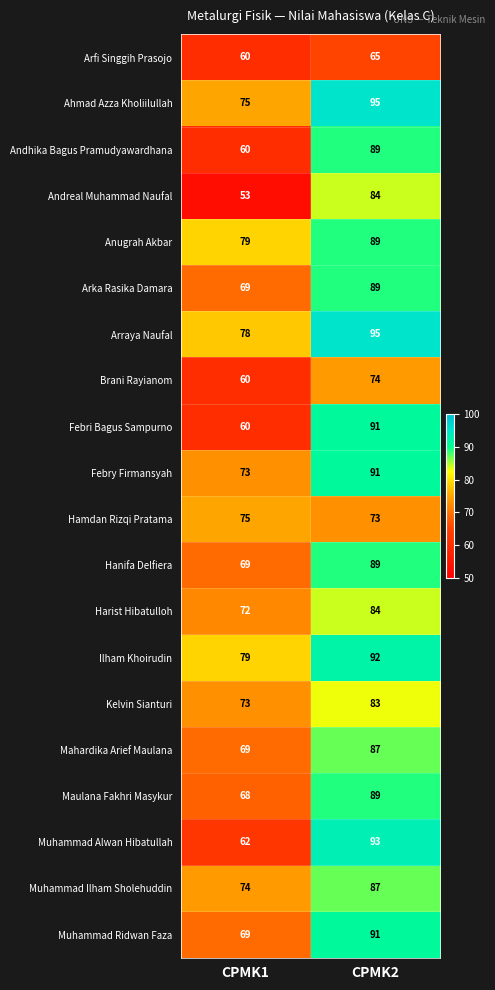

True or false: Hamdan Rizqi Pratama has a value of 75 at CPMK1.

True